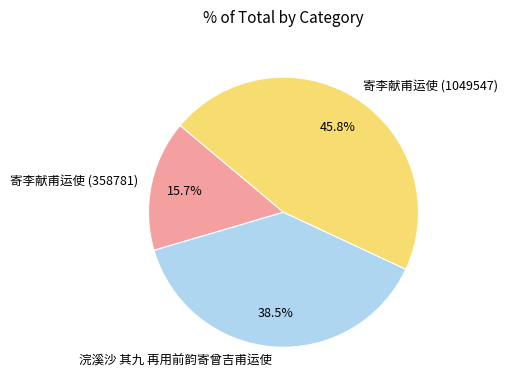

Count the number of slices in the pie.

3